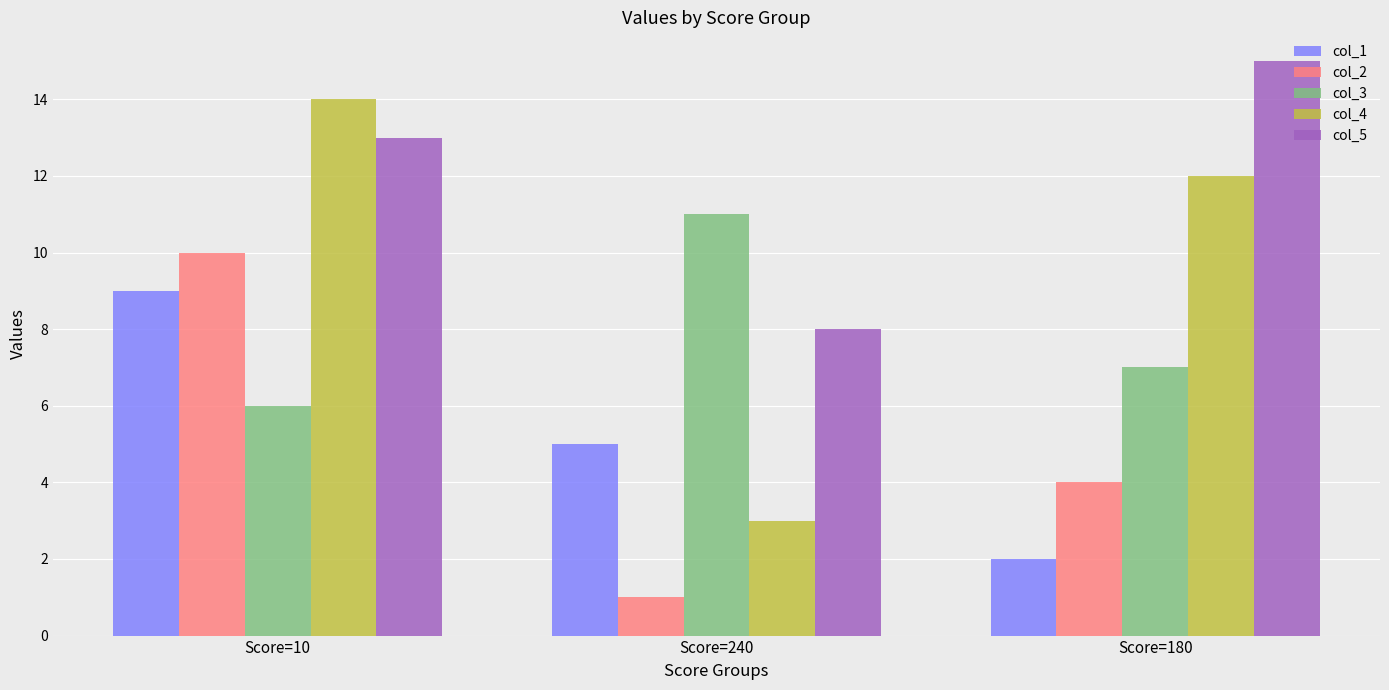

List the series in order of their peak value, lowest first.

col_1, col_2, col_3, col_4, col_5